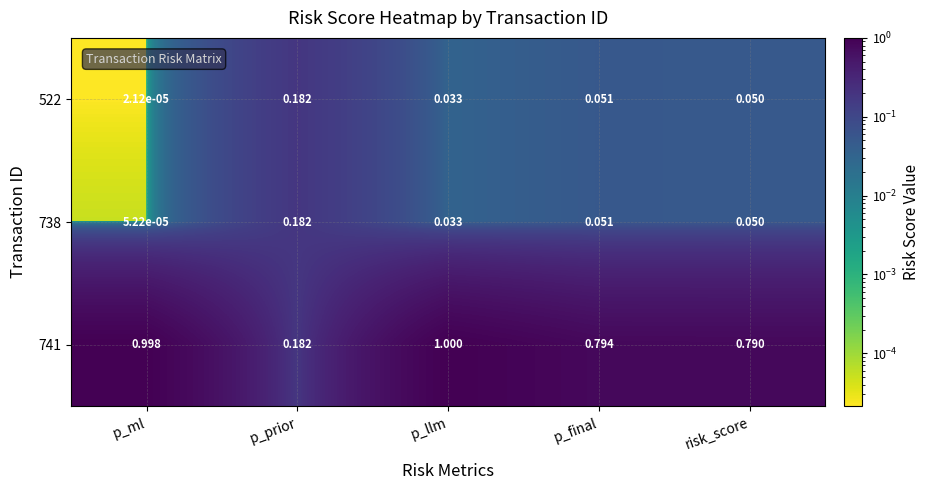

Which label corresponds to the smallest value in the chart?

p_ml